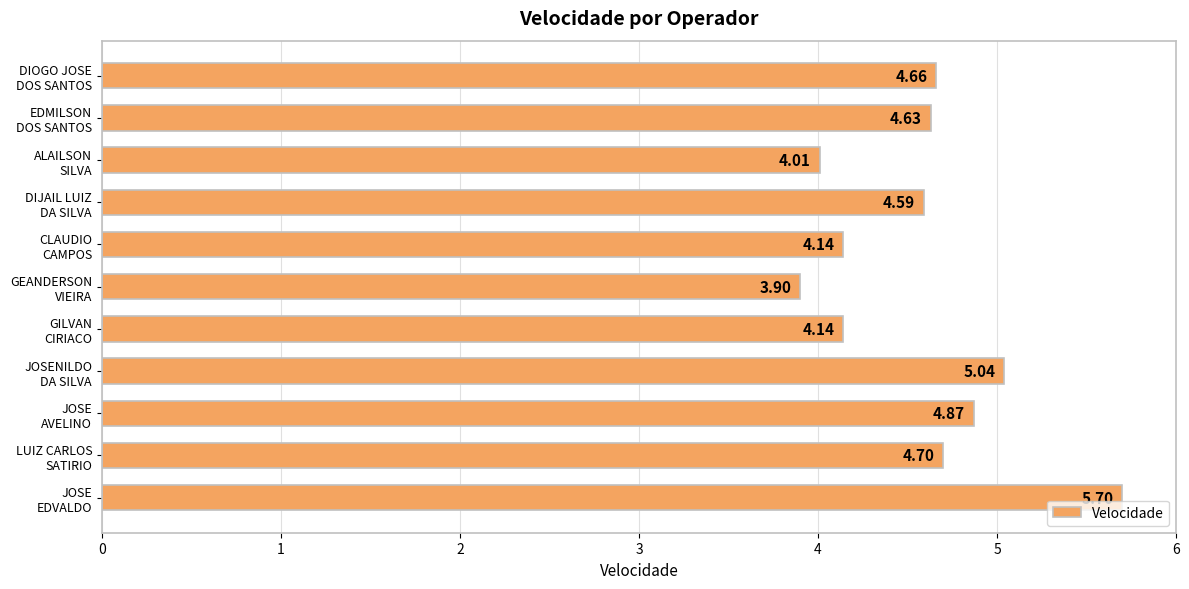

What is the maximum value shown in the chart?

5.7